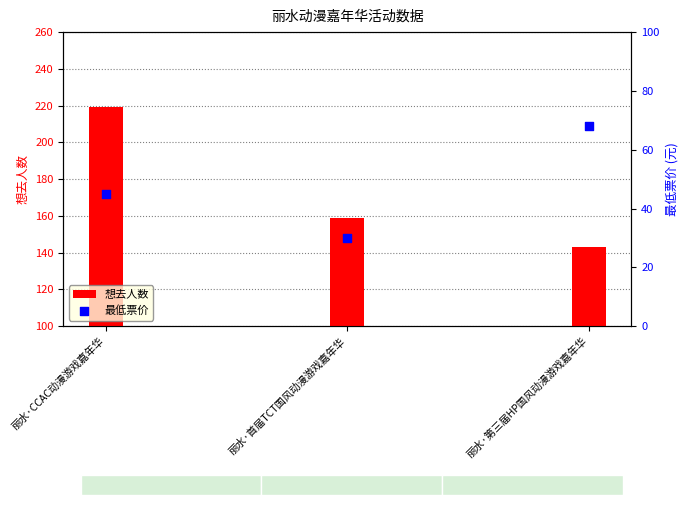

At how many categories does at least one series exceed 51?

3